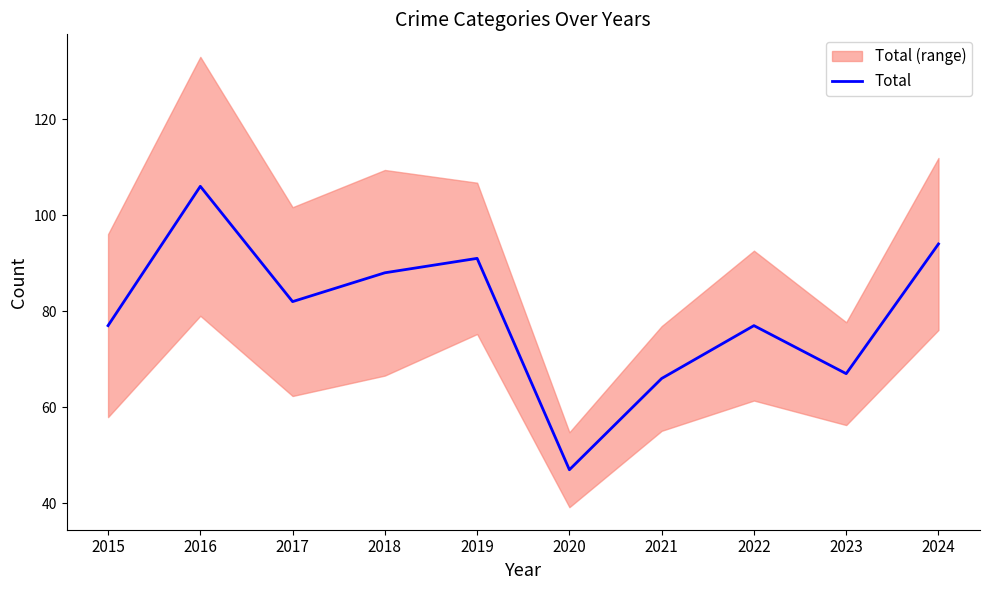

How many points are higher than both their immediate neighbors (excluding endpoints)?

3